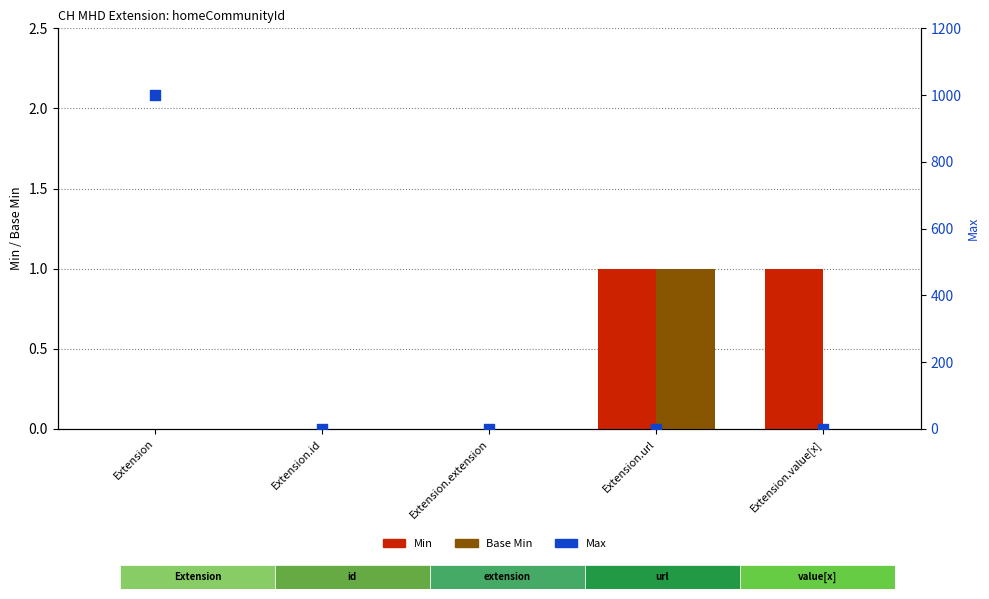

Which series has the largest total across all categories?

Max